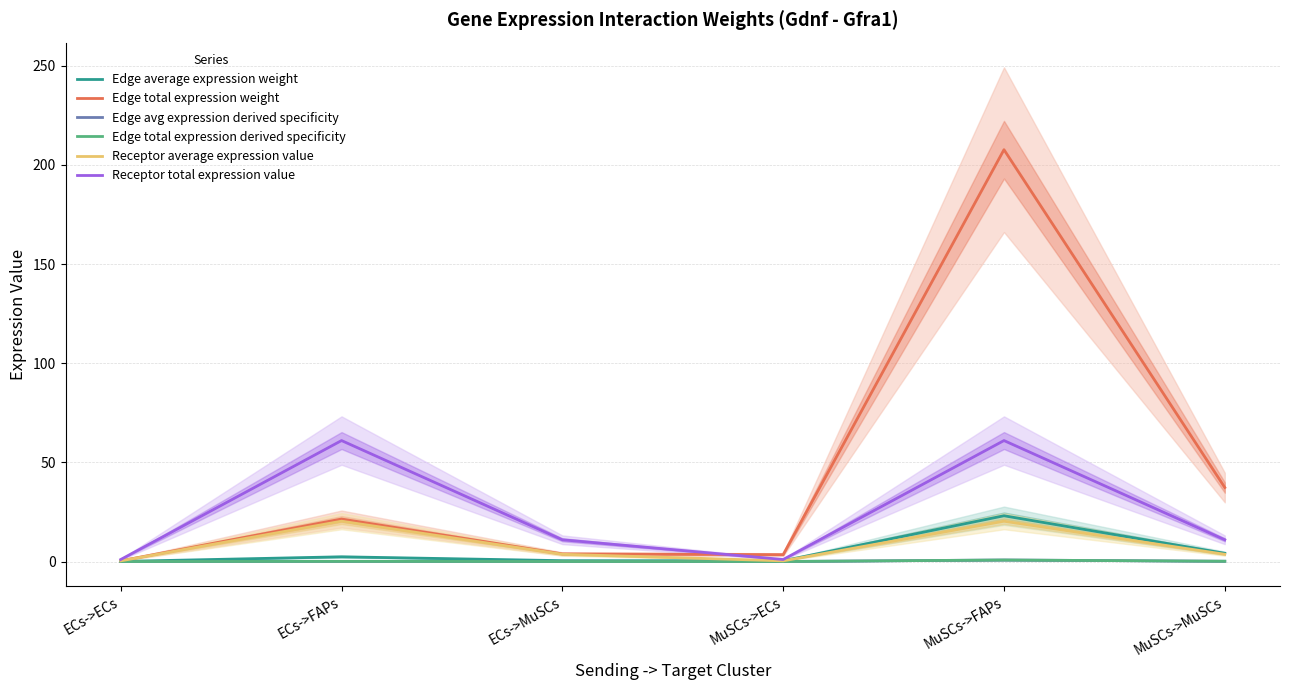

What is the value of the Edge avg expression derived specificity point at the 5th from the left?

0.8